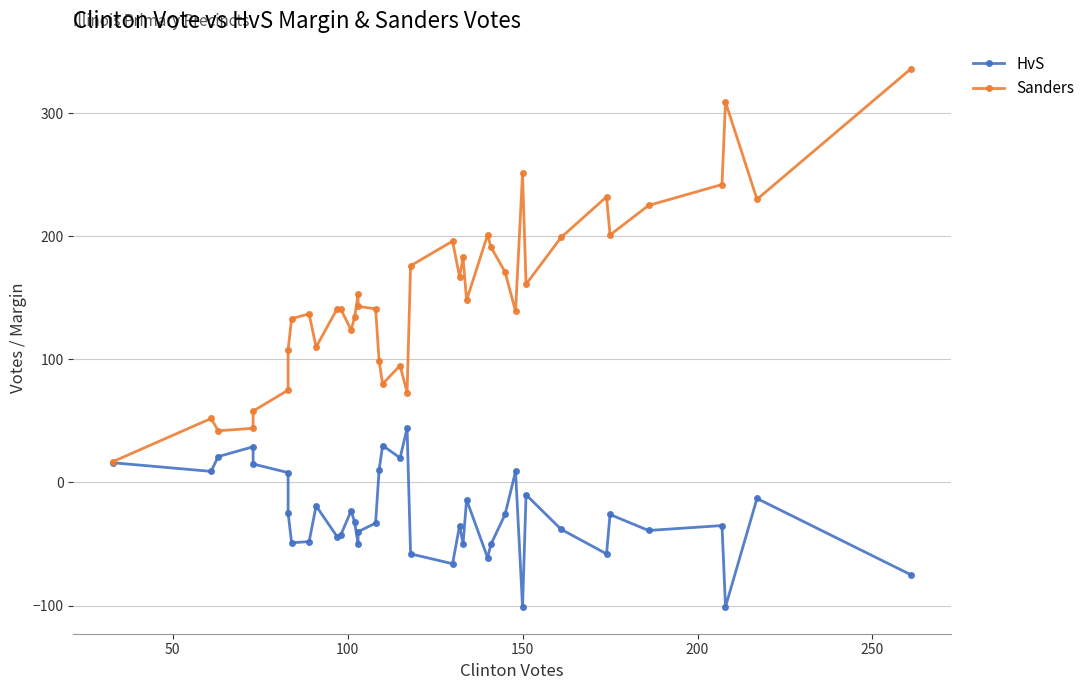

What is the average value of the Sanders series?

151